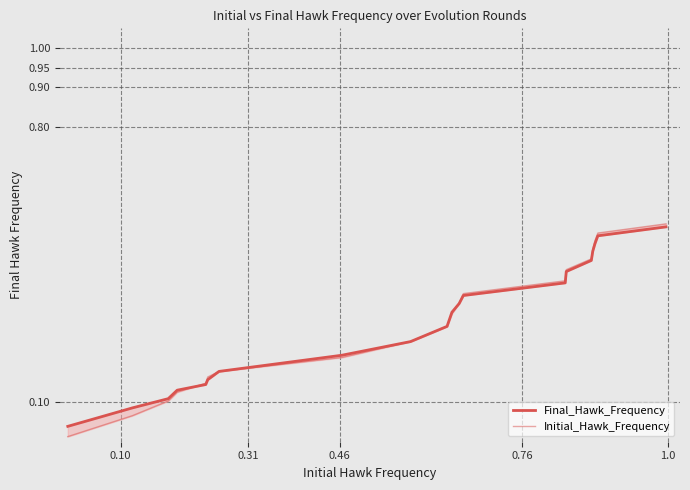

How many categories are shown in the chart?

20